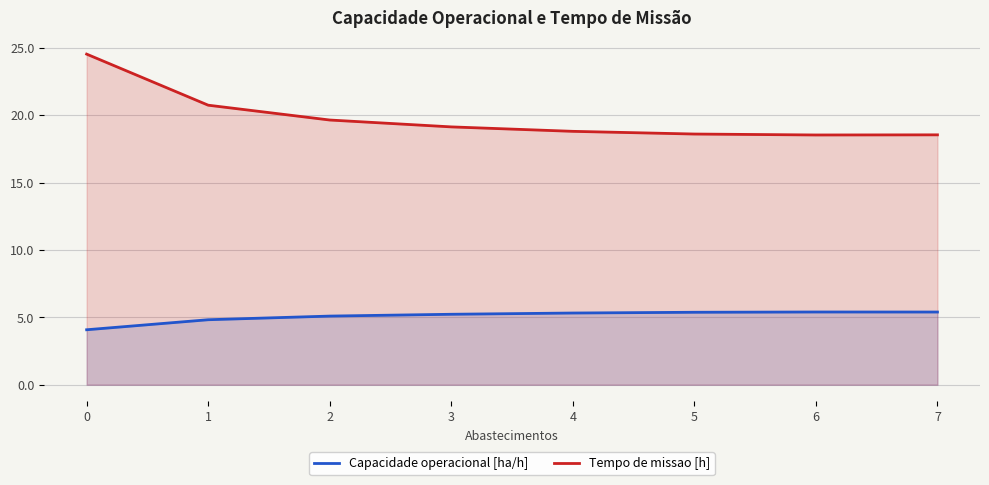

True or false: Capacidade operacional [ha/h] has a value of 4.1 at 0.

True